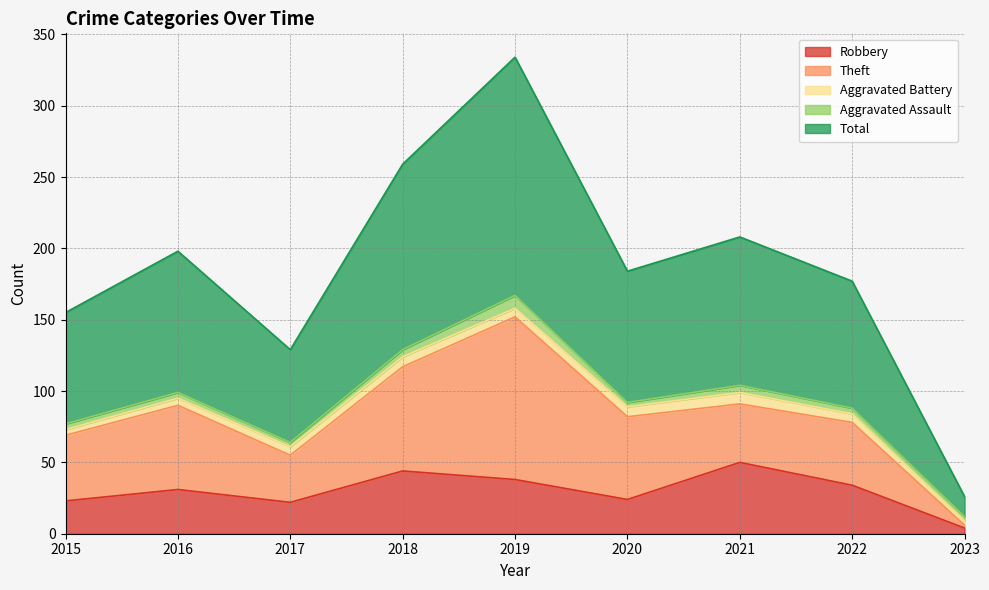

Reading right to left, extract all data points from this chart.

Robbery: 4	34	50	24	38	44	22	31	23
Theft: 2	44	41	58	114	73	33	59	46
Aggravated Battery: 3	6	8	7	6	7	6	5	4
Aggravated Assault: 3	4	5	3	9	5	3	4	4
Total: 14	89	104	92	167	130	65	99	78